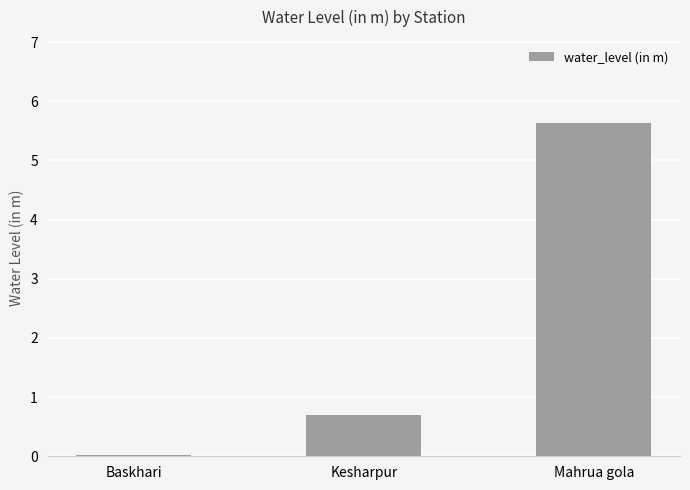

What is the average value?

2.1